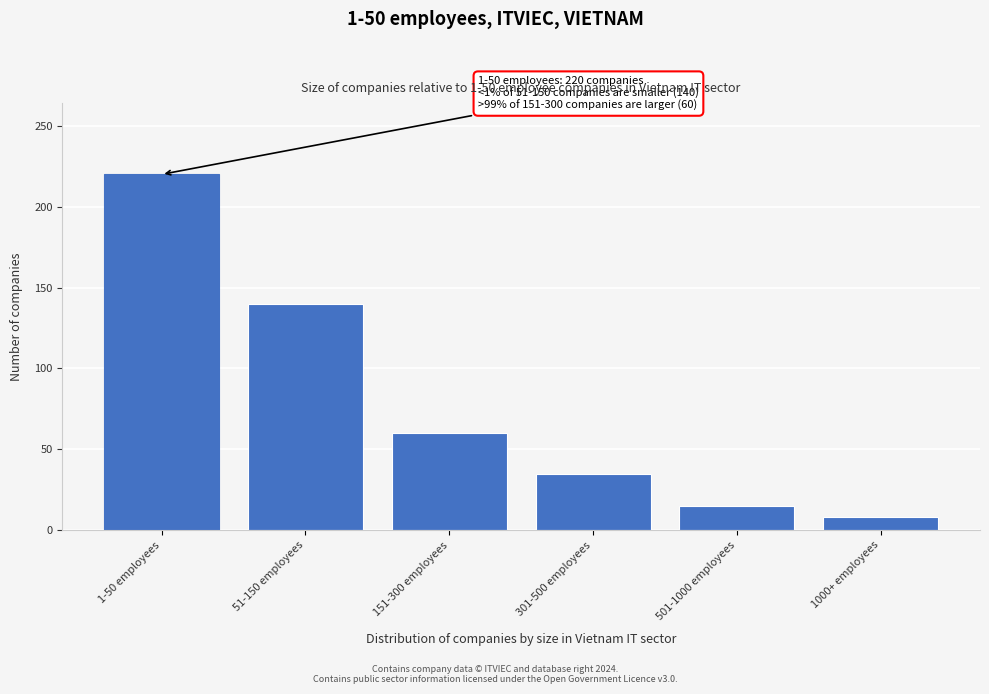

Reading right to left, transcribe all the data shown in this chart.

8	15	35	60	140	220